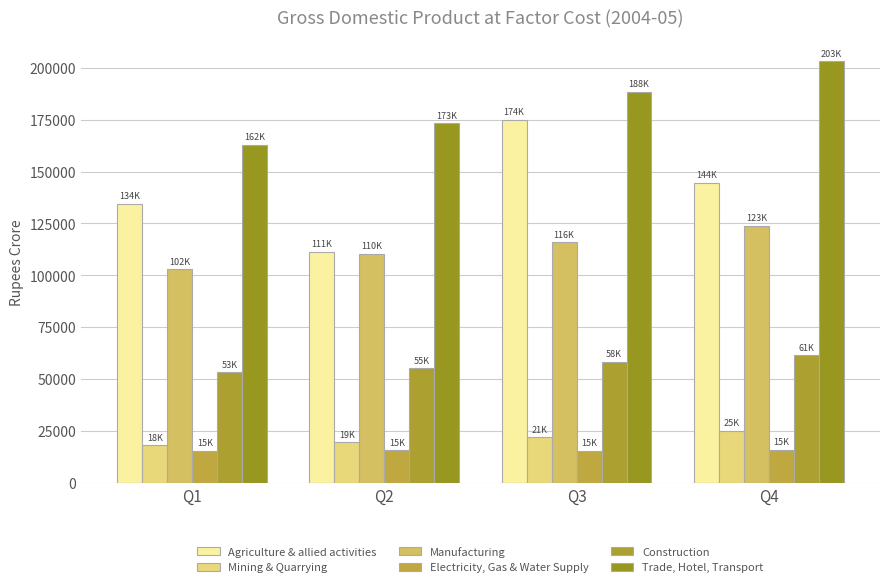

What are all the series names shown in the legend?

Agriculture & allied activities, Mining & Quarrying, Manufacturing, Electricity, Gas & Water Supply, Construction, Trade, Hotel, Transport